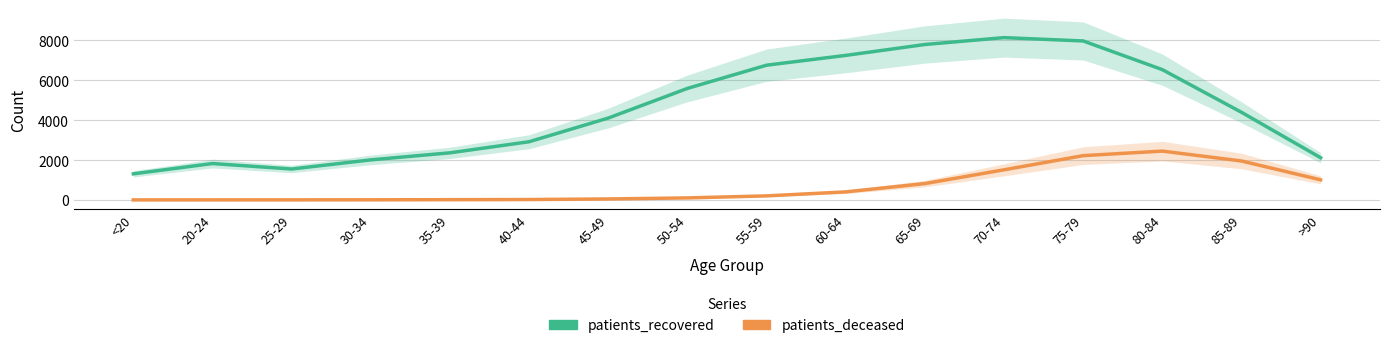

Which series has the widest spread of values?

patients_recovered